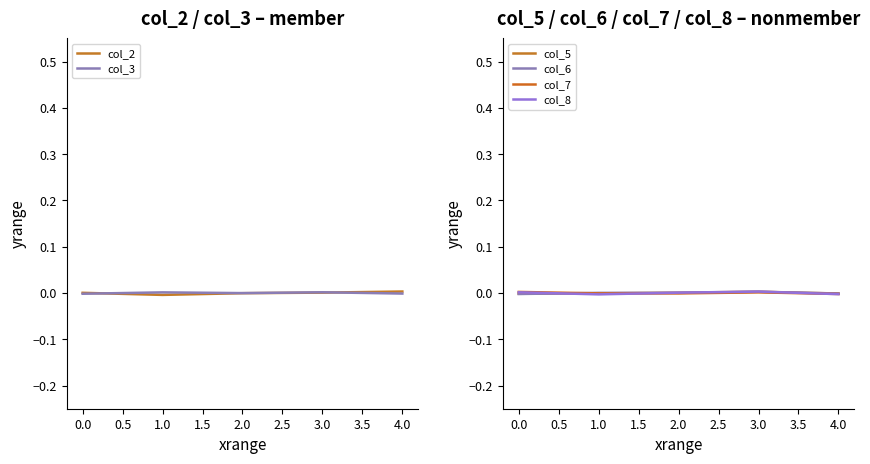

How many categories are shown in the chart?

5